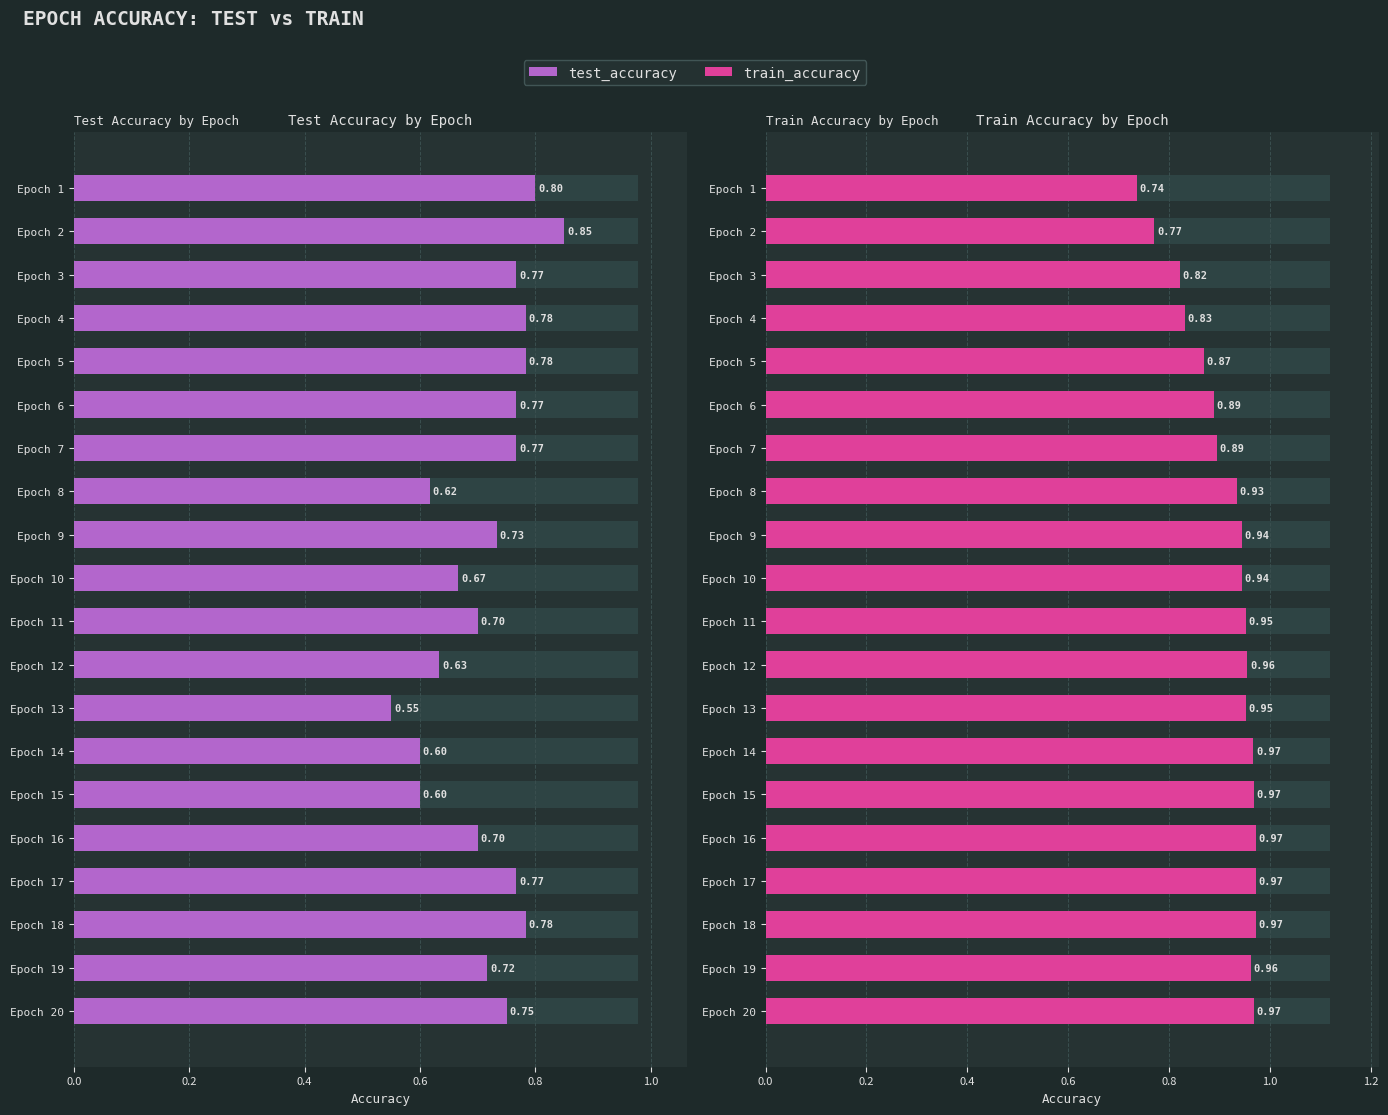

How many groups of bars are there?

20